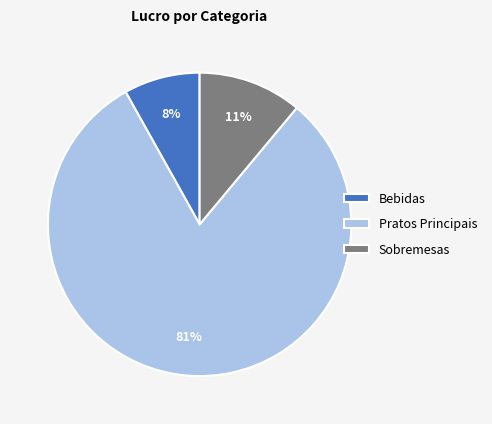

How many segments does this pie chart have?

3